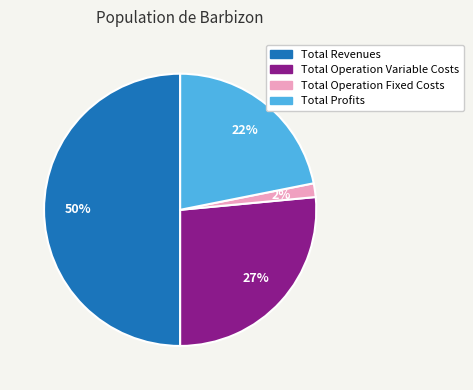

To the nearest percent, what is the average slice percentage?

25%